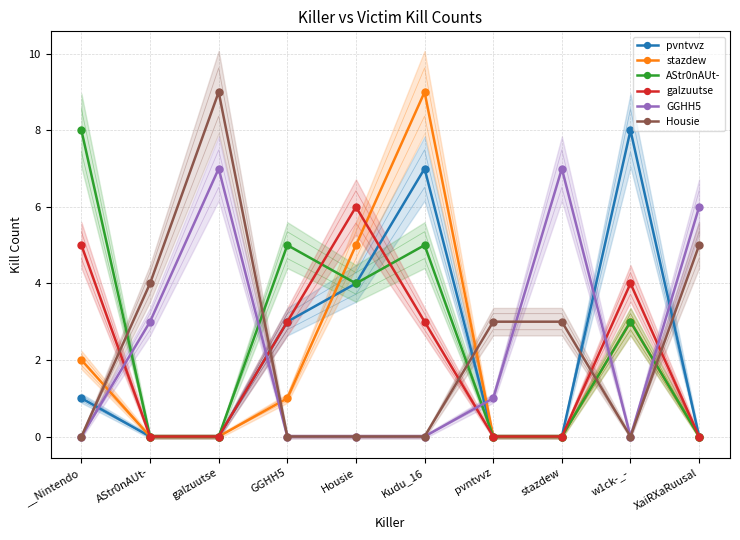

At which category is the sum across all series the highest?

Kudu_16